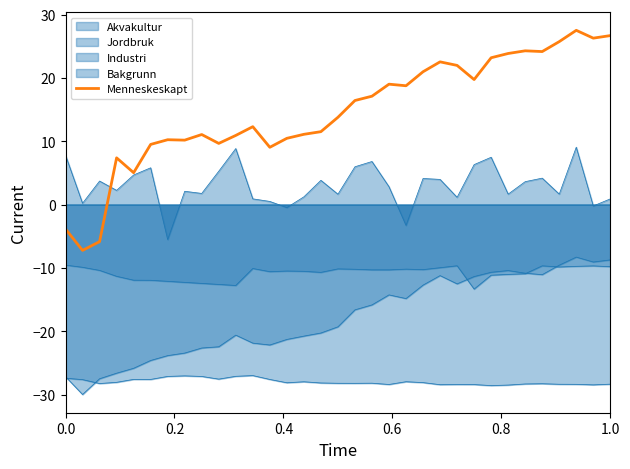

What is the value of the 28th point from the left?

24.3